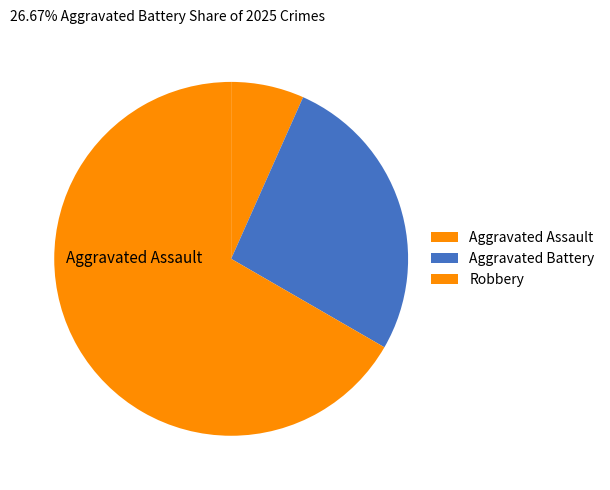

Which slice is the smallest?

Aggravated Assault